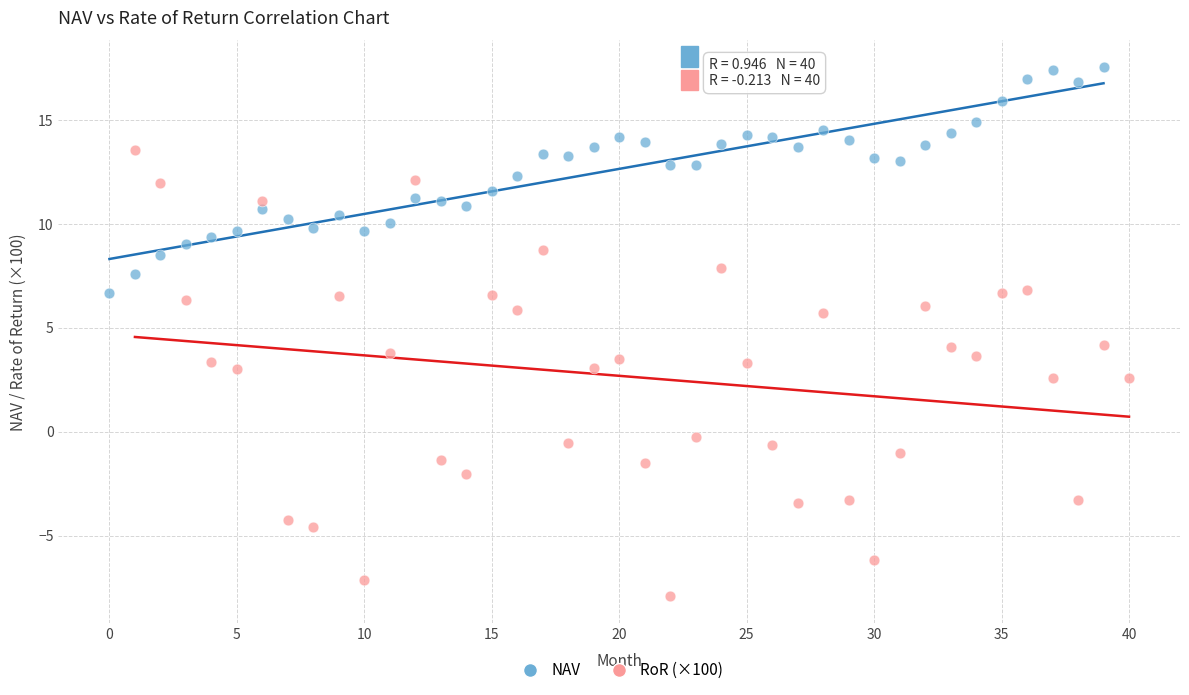

Which series contains the lowest Y value?

RoR (×100)